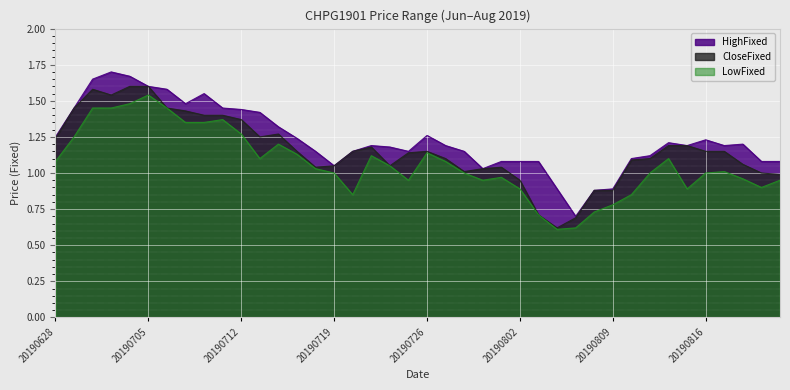

What is the difference between the LowFixed values at 20190702 and 20190821?

0.5